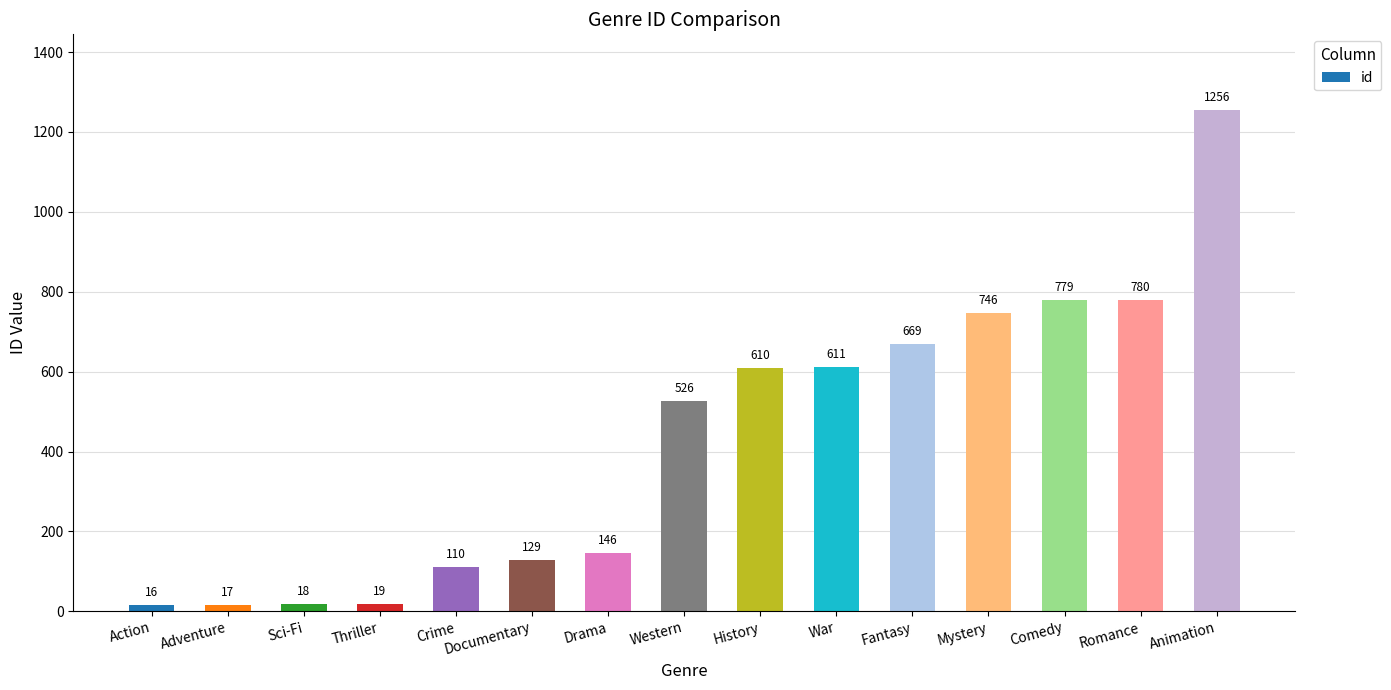

The value at Drama is 63. True or false?

False